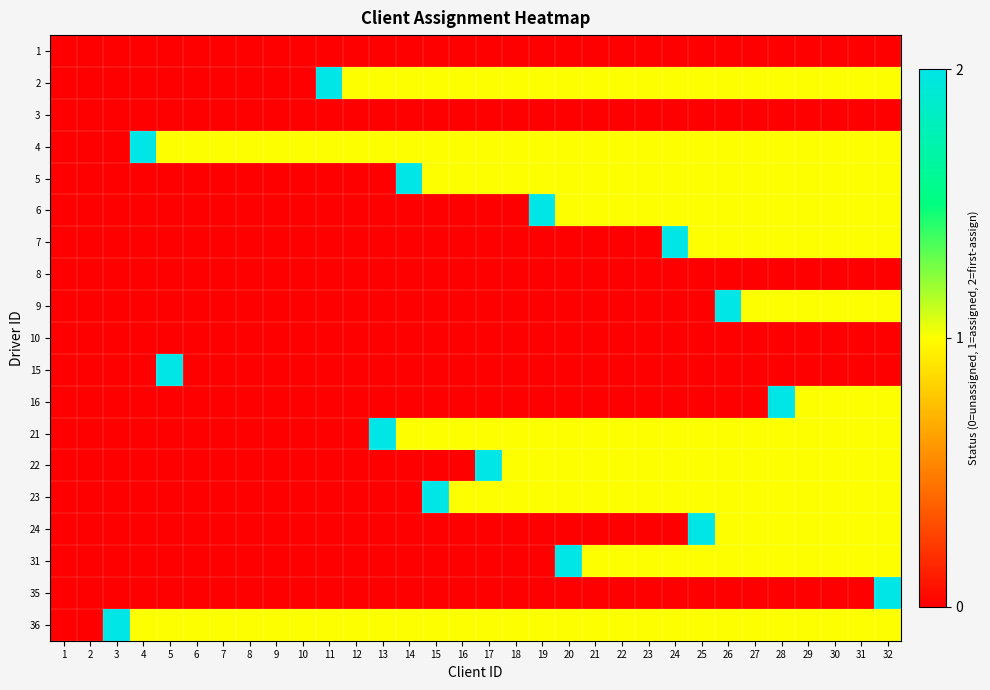

Reading left to right, transcribe all the data shown in this chart.

1: 1=0	2=0	3=0	4=0	5=0	6=0	7=0	8=0	9=0	10=0	11=0	12=0	13=0	14=0	15=0	16=0	17=0	18=0	19=0	20=0	21=0	22=0	23=0	24=0	25=0	26=0	27=0	28=0	29=0	30=0	31=0	32=0
2: 1=0	2=0	3=0	4=0	5=0	6=0	7=0	8=0	9=0	10=0	11=2	12=1	13=1	14=1	15=1	16=1	17=1	18=1	19=1	20=1	21=1	22=1	23=1	24=1	25=1	26=1	27=1	28=1	29=1	30=1	31=1	32=1
3: 1=0	2=0	3=0	4=0	5=0	6=0	7=0	8=0	9=0	10=0	11=0	12=0	13=0	14=0	15=0	16=0	17=0	18=0	19=0	20=0	21=0	22=0	23=0	24=0	25=0	26=0	27=0	28=0	29=0	30=0	31=0	32=0
4: 1=0	2=0	3=0	4=2	5=1	6=1	7=1	8=1	9=1	10=1	11=1	12=1	13=1	14=1	15=1	16=1	17=1	18=1	19=1	20=1	21=1	22=1	23=1	24=1	25=1	26=1	27=1	28=1	29=1	30=1	31=1	32=1
5: 1=0	2=0	3=0	4=0	5=0	6=0	7=0	8=0	9=0	10=0	11=0	12=0	13=0	14=2	15=1	16=1	17=1	18=1	19=1	20=1	21=1	22=1	23=1	24=1	25=1	26=1	27=1	28=1	29=1	30=1	31=1	32=1
6: 1=0	2=0	3=0	4=0	5=0	6=0	7=0	8=0	9=0	10=0	11=0	12=0	13=0	14=0	15=0	16=0	17=0	18=0	19=2	20=1	21=1	22=1	23=1	24=1	25=1	26=1	27=1	28=1	29=1	30=1	31=1	32=1
7: 1=0	2=0	3=0	4=0	5=0	6=0	7=0	8=0	9=0	10=0	11=0	12=0	13=0	14=0	15=0	16=0	17=0	18=0	19=0	20=0	21=0	22=0	23=0	24=2	25=1	26=1	27=1	28=1	29=1	30=1	31=1	32=1
8: 1=0	2=0	3=0	4=0	5=0	6=0	7=0	8=0	9=0	10=0	11=0	12=0	13=0	14=0	15=0	16=0	17=0	18=0	19=0	20=0	21=0	22=0	23=0	24=0	25=0	26=0	27=0	28=0	29=0	30=0	31=0	32=0
9: 1=0	2=0	3=0	4=0	5=0	6=0	7=0	8=0	9=0	10=0	11=0	12=0	13=0	14=0	15=0	16=0	17=0	18=0	19=0	20=0	21=0	22=0	23=0	24=0	25=0	26=2	27=1	28=1	29=1	30=1	31=1	32=1
10: 1=0	2=0	3=0	4=0	5=0	6=0	7=0	8=0	9=0	10=0	11=0	12=0	13=0	14=0	15=0	16=0	17=0	18=0	19=0	20=0	21=0	22=0	23=0	24=0	25=0	26=0	27=0	28=0	29=0	30=0	31=0	32=0
15: 1=0	2=0	3=0	4=0	5=2	6=0	7=0	8=0	9=0	10=0	11=0	12=0	13=0	14=0	15=0	16=0	17=0	18=0	19=0	20=0	21=0	22=0	23=0	24=0	25=0	26=0	27=0	28=0	29=0	30=0	31=0	32=0
16: 1=0	2=0	3=0	4=0	5=0	6=0	7=0	8=0	9=0	10=0	11=0	12=0	13=0	14=0	15=0	16=0	17=0	18=0	19=0	20=0	21=0	22=0	23=0	24=0	25=0	26=0	27=0	28=2	29=1	30=1	31=1	32=1
21: 1=0	2=0	3=0	4=0	5=0	6=0	7=0	8=0	9=0	10=0	11=0	12=0	13=2	14=1	15=1	16=1	17=1	18=1	19=1	20=1	21=1	22=1	23=1	24=1	25=1	26=1	27=1	28=1	29=1	30=1	31=1	32=1
22: 1=0	2=0	3=0	4=0	5=0	6=0	7=0	8=0	9=0	10=0	11=0	12=0	13=0	14=0	15=0	16=0	17=2	18=1	19=1	20=1	21=1	22=1	23=1	24=1	25=1	26=1	27=1	28=1	29=1	30=1	31=1	32=1
23: 1=0	2=0	3=0	4=0	5=0	6=0	7=0	8=0	9=0	10=0	11=0	12=0	13=0	14=0	15=2	16=1	17=1	18=1	19=1	20=1	21=1	22=1	23=1	24=1	25=1	26=1	27=1	28=1	29=1	30=1	31=1	32=1
24: 1=0	2=0	3=0	4=0	5=0	6=0	7=0	8=0	9=0	10=0	11=0	12=0	13=0	14=0	15=0	16=0	17=0	18=0	19=0	20=0	21=0	22=0	23=0	24=0	25=2	26=1	27=1	28=1	29=1	30=1	31=1	32=1
31: 1=0	2=0	3=0	4=0	5=0	6=0	7=0	8=0	9=0	10=0	11=0	12=0	13=0	14=0	15=0	16=0	17=0	18=0	19=0	20=2	21=1	22=1	23=1	24=1	25=1	26=1	27=1	28=1	29=1	30=1	31=1	32=1
35: 1=0	2=0	3=0	4=0	5=0	6=0	7=0	8=0	9=0	10=0	11=0	12=0	13=0	14=0	15=0	16=0	17=0	18=0	19=0	20=0	21=0	22=0	23=0	24=0	25=0	26=0	27=0	28=0	29=0	30=0	31=0	32=2
36: 1=0	2=0	3=2	4=1	5=1	6=1	7=1	8=1	9=1	10=1	11=1	12=1	13=1	14=1	15=1	16=1	17=1	18=1	19=1	20=1	21=1	22=1	23=1	24=1	25=1	26=1	27=1	28=1	29=1	30=1	31=1	32=1